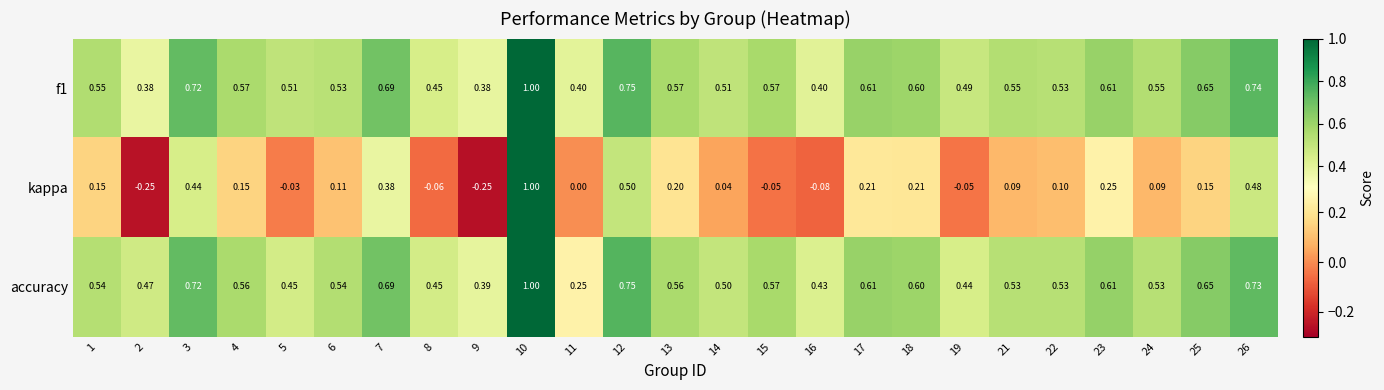

Is the value of accuracy at 1 greater than the value of kappa at 15?

Yes